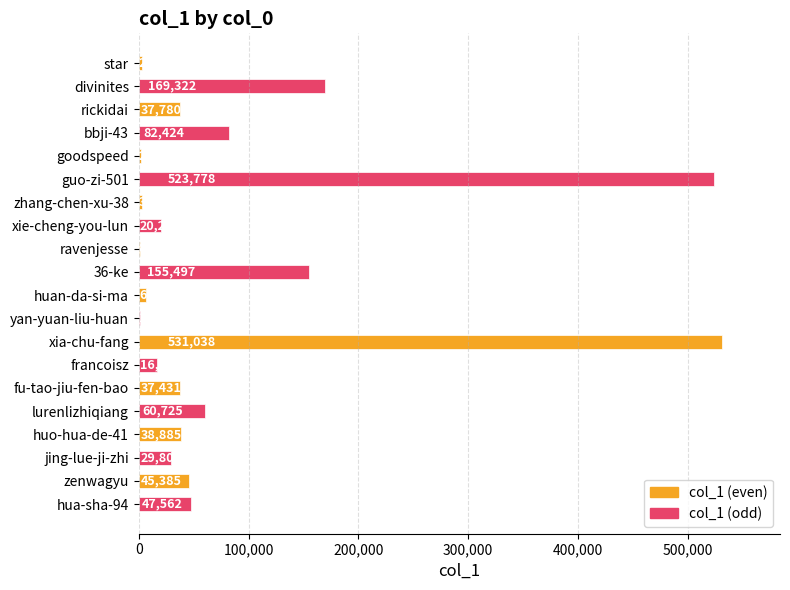

True or false: the data shows 2936 at star.

True